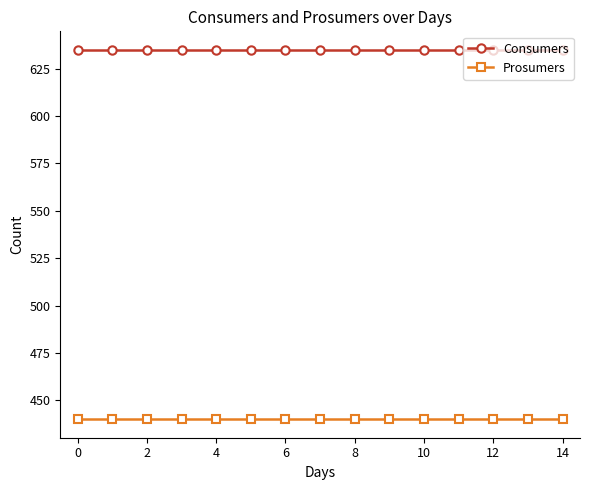

What are all the series names shown in the legend?

Consumers, Prosumers